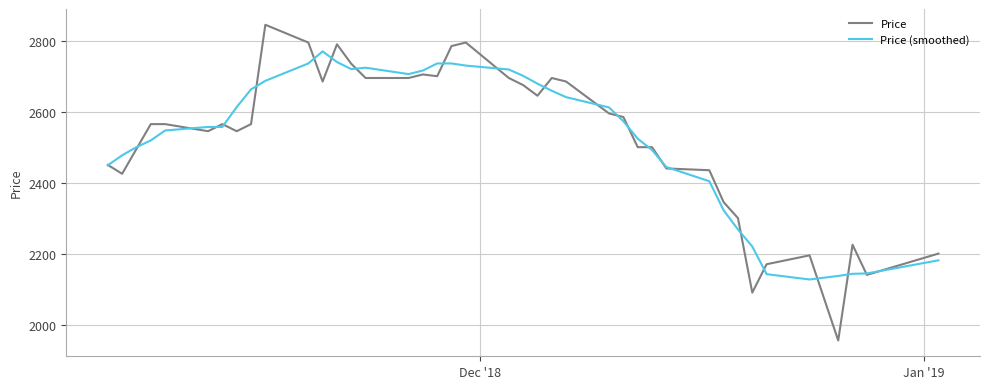

List the series in order of their peak value, lowest first.

Price (smoothed), Price